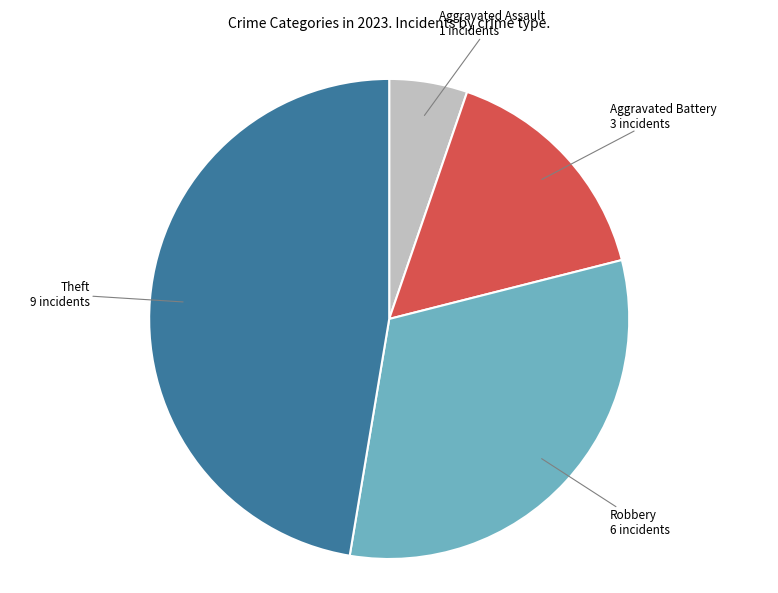

Is there any slice that represents more than half of the pie?

No